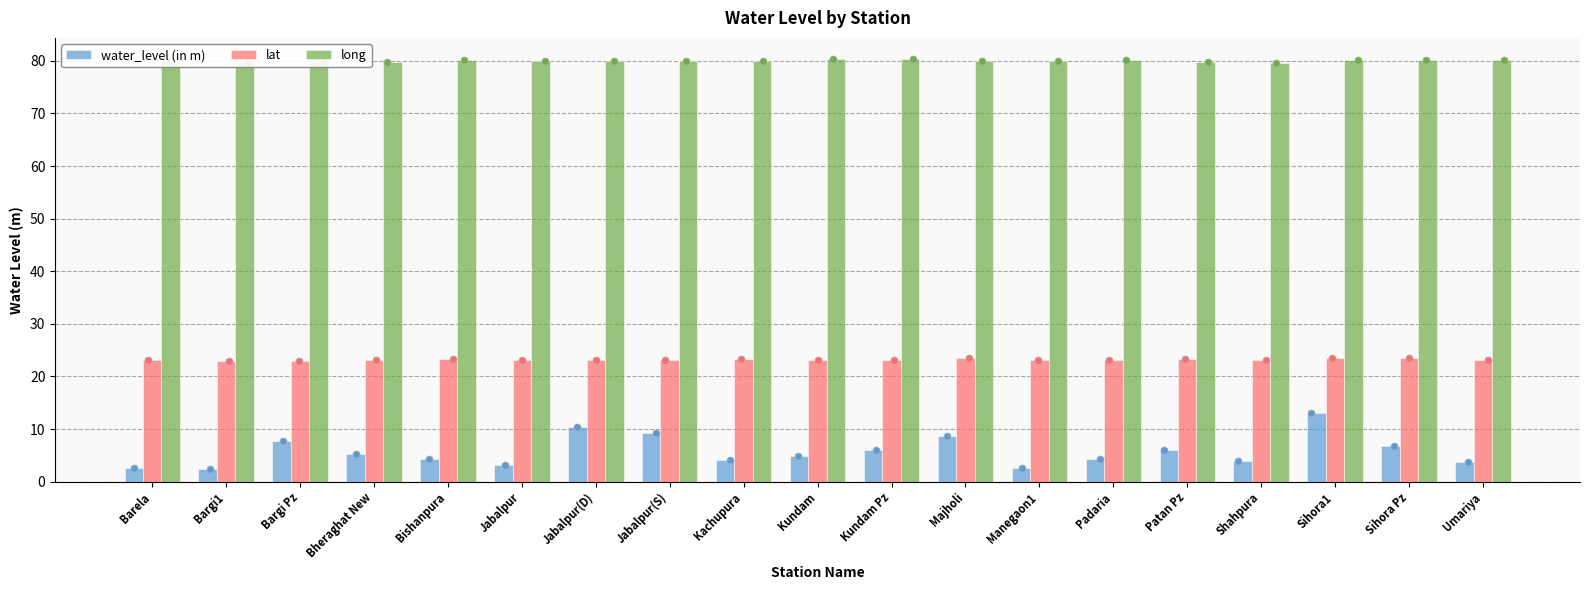

Which series reaches the minimum Y coordinate?

water_level (in m)